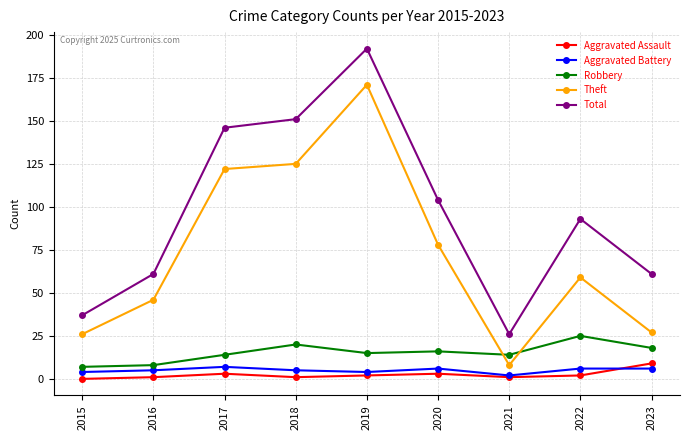

How many series are shown in this chart?

5